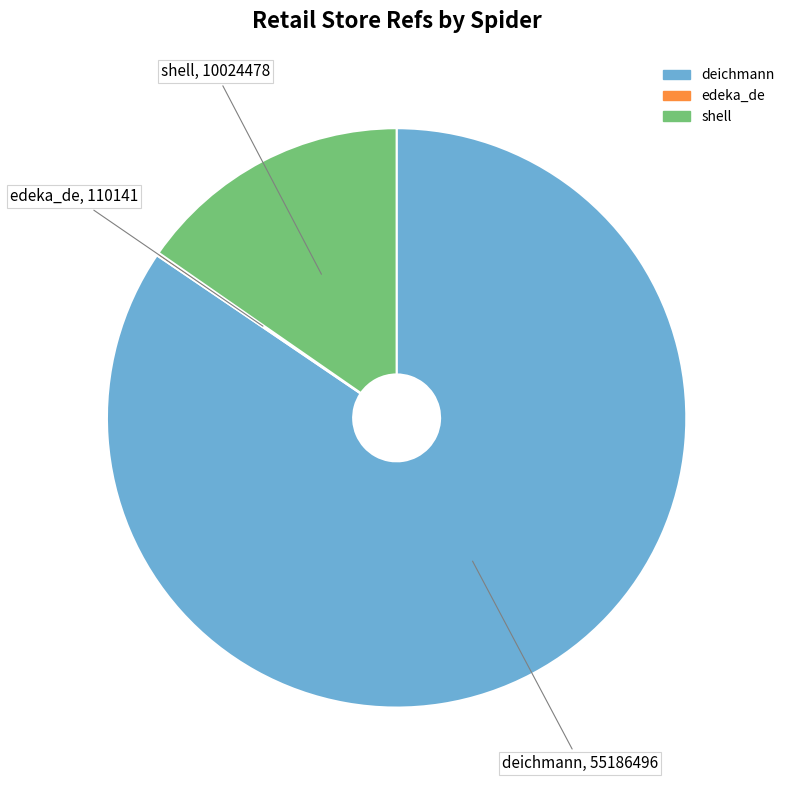

Combined, do deichmann and shell account for over 50%?

Yes